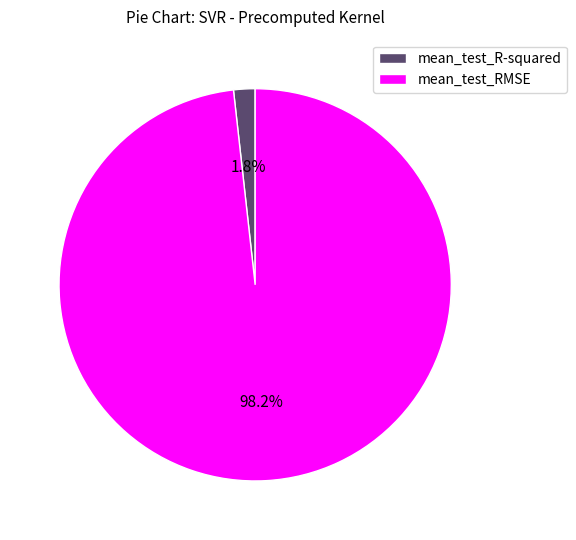

Count the number of slices in the pie.

2